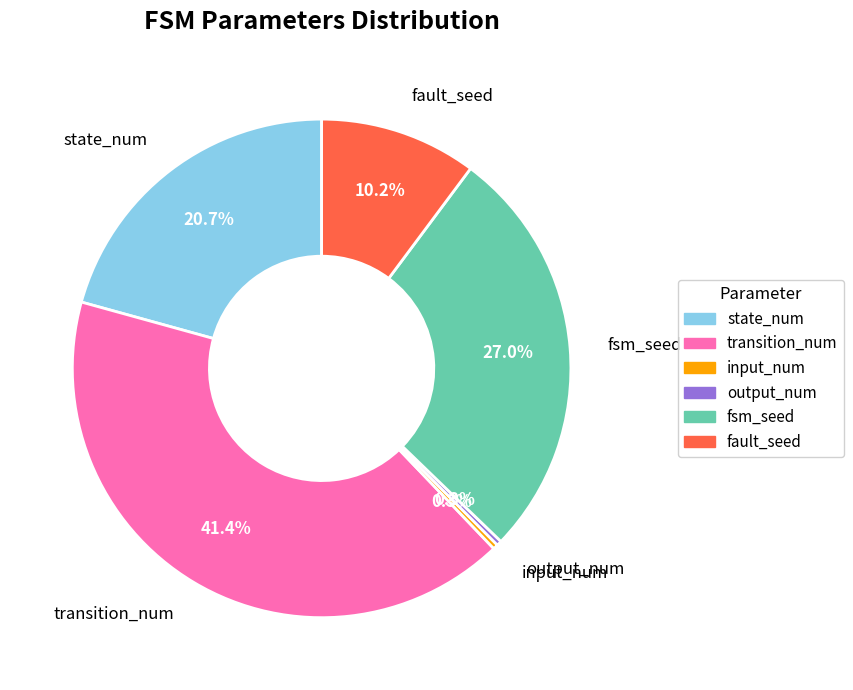

Between state_num and fsm_seed, which is larger?

fsm_seed